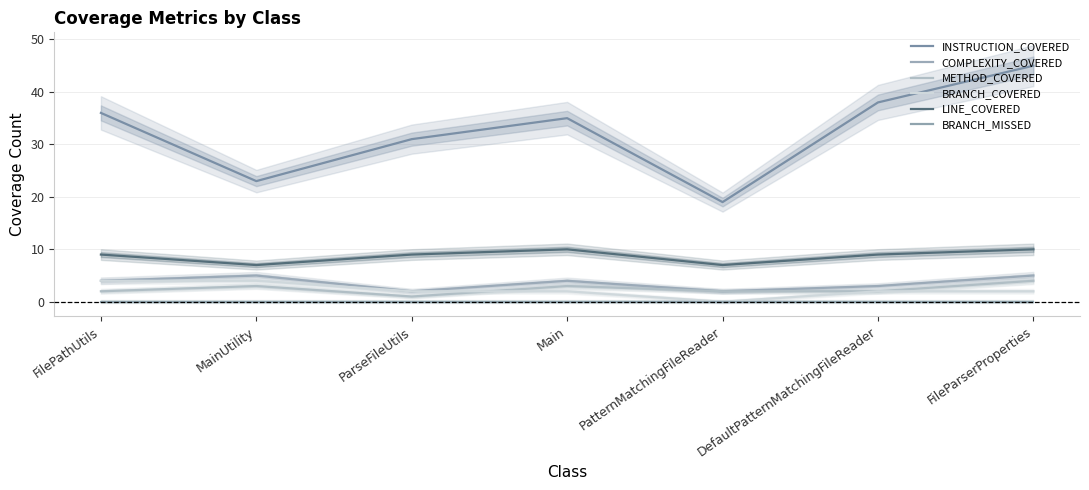

How many categories are shown in the chart?

7